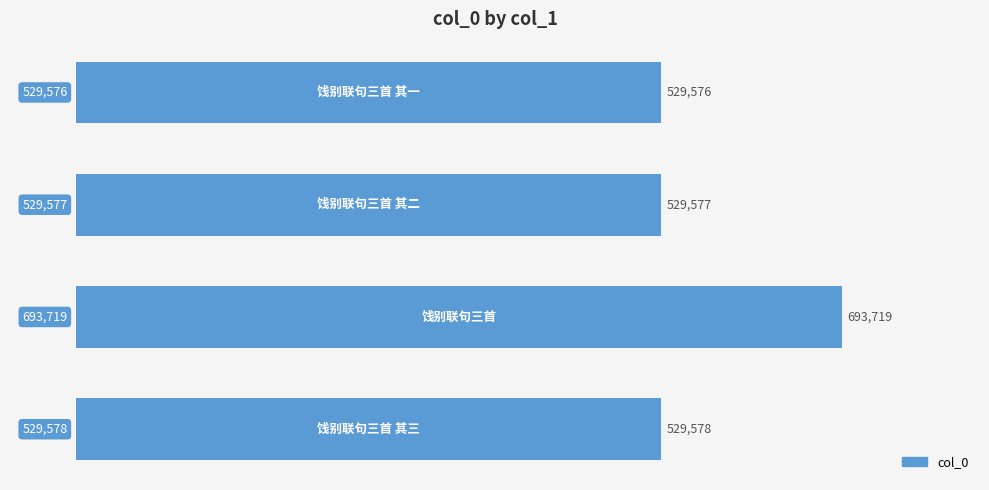

What is the minimum value shown in the chart?

529576